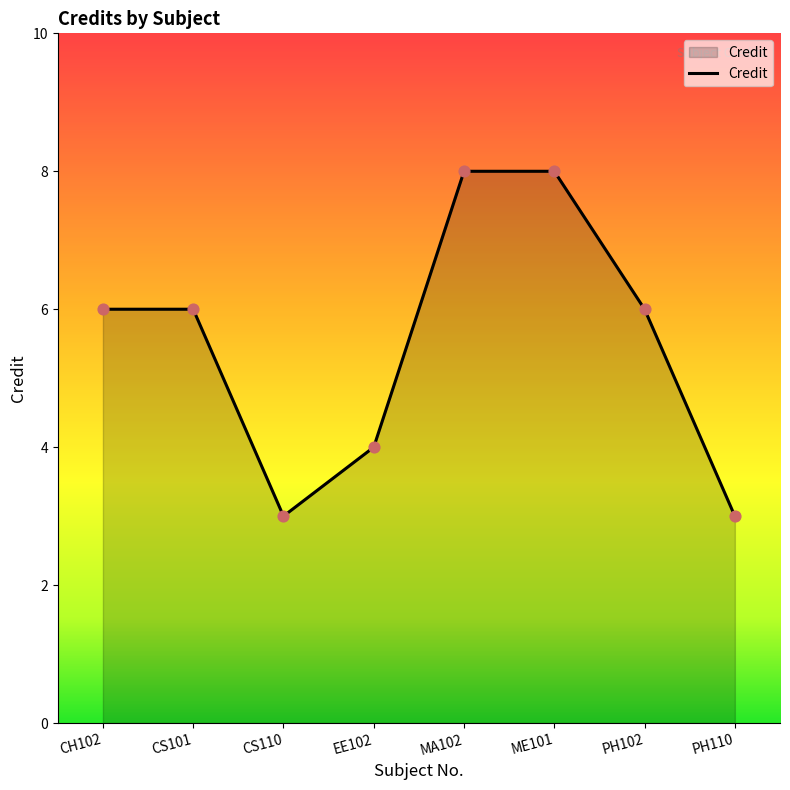

Which has a higher value, CS110 or EE102?

EE102